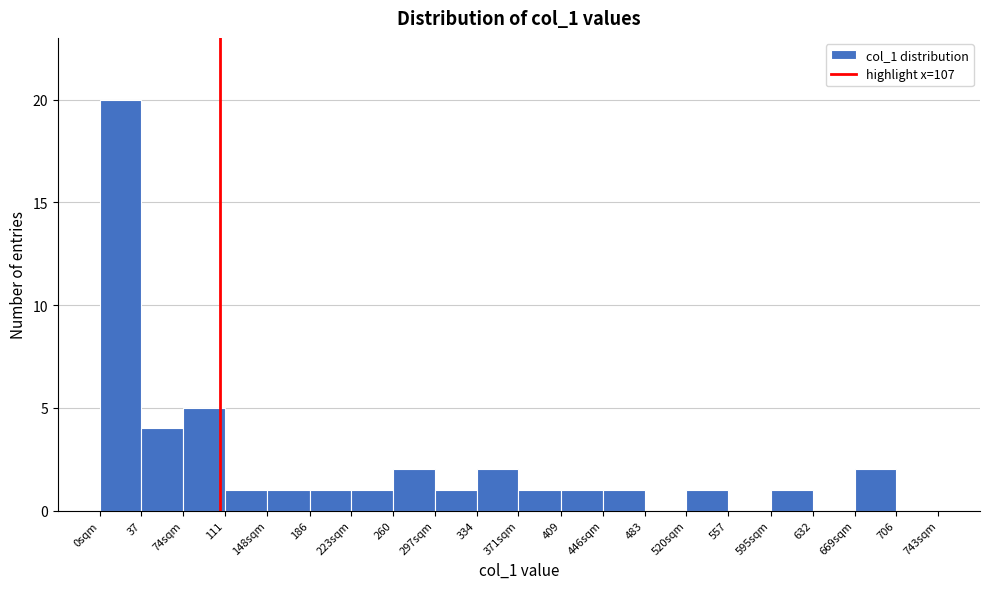

Reading left to right, extract all data points from this chart.

0sqm=20	37=4	74sqm=5	111=1	148sqm=1	186=1	223sqm=1	260=2	297sqm=1	334=2	371sqm=1	409=1	446sqm=1	483=0	520sqm=1	557=0	595sqm=1	632=0	669sqm=2	706=0